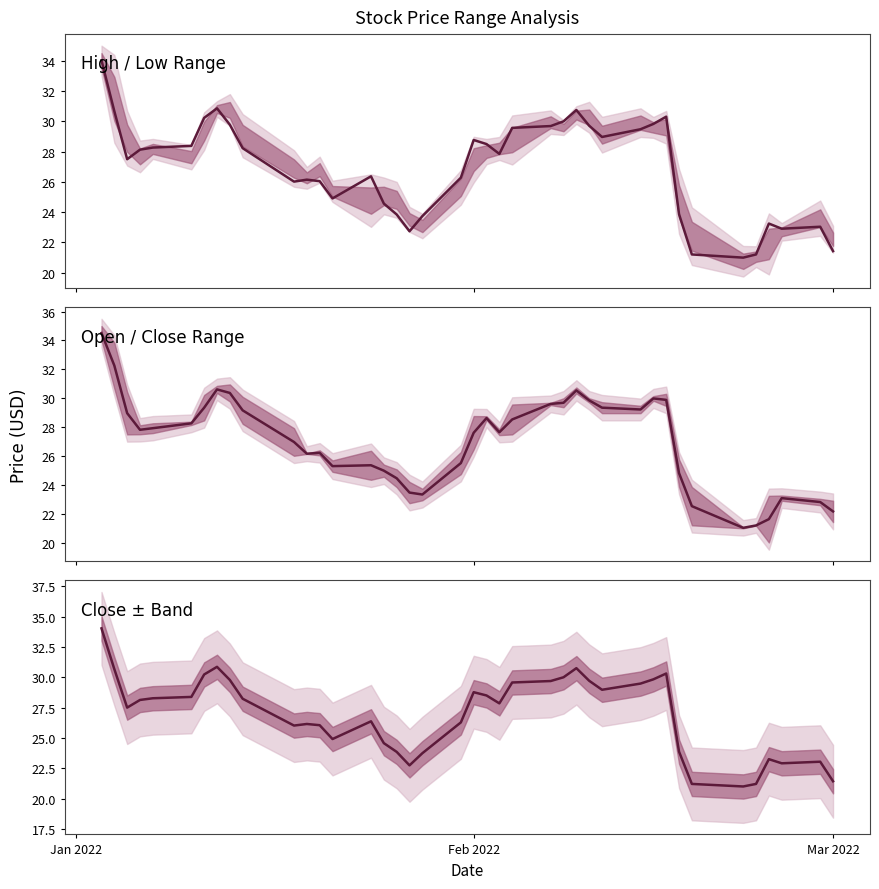

Count the number of data series in this chart.

1